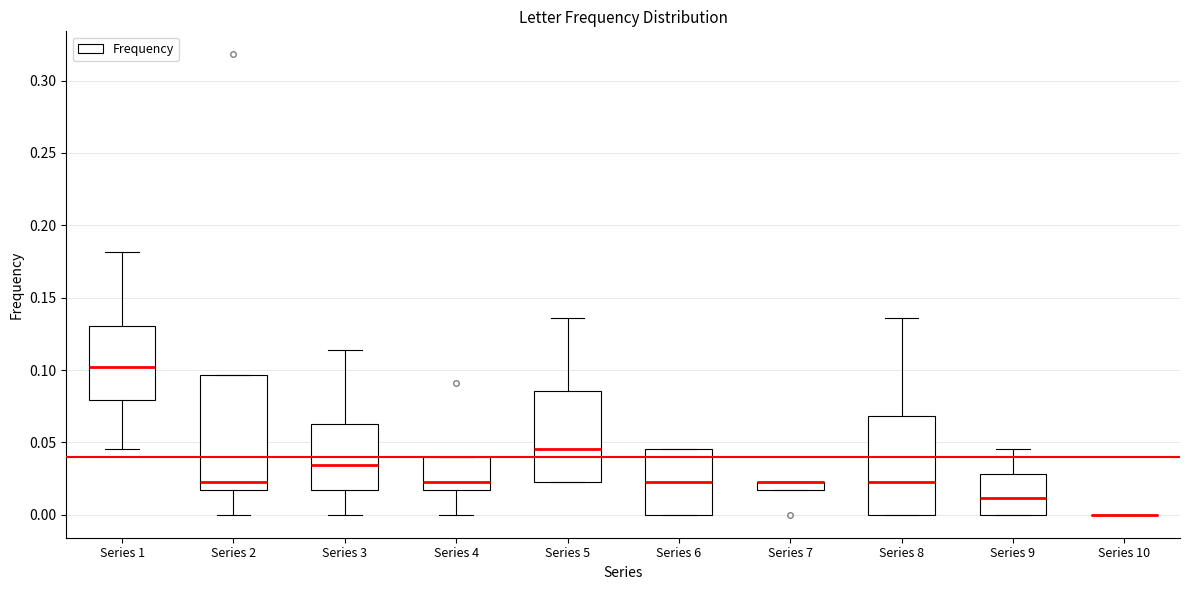

Which box is the tallest, from its lower edge to its upper edge?

Series 2